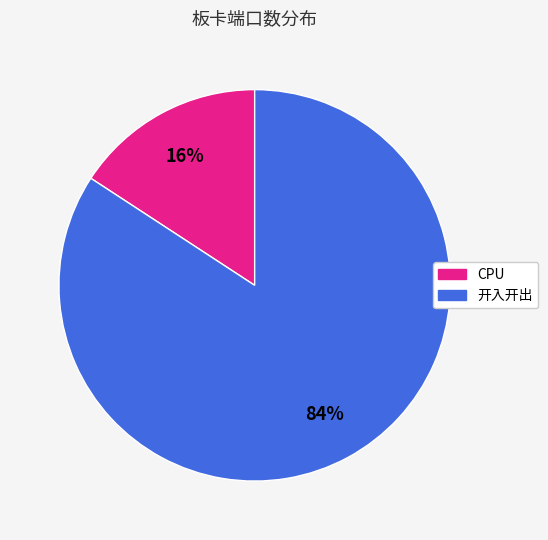

Does any single category account for the majority?

Yes